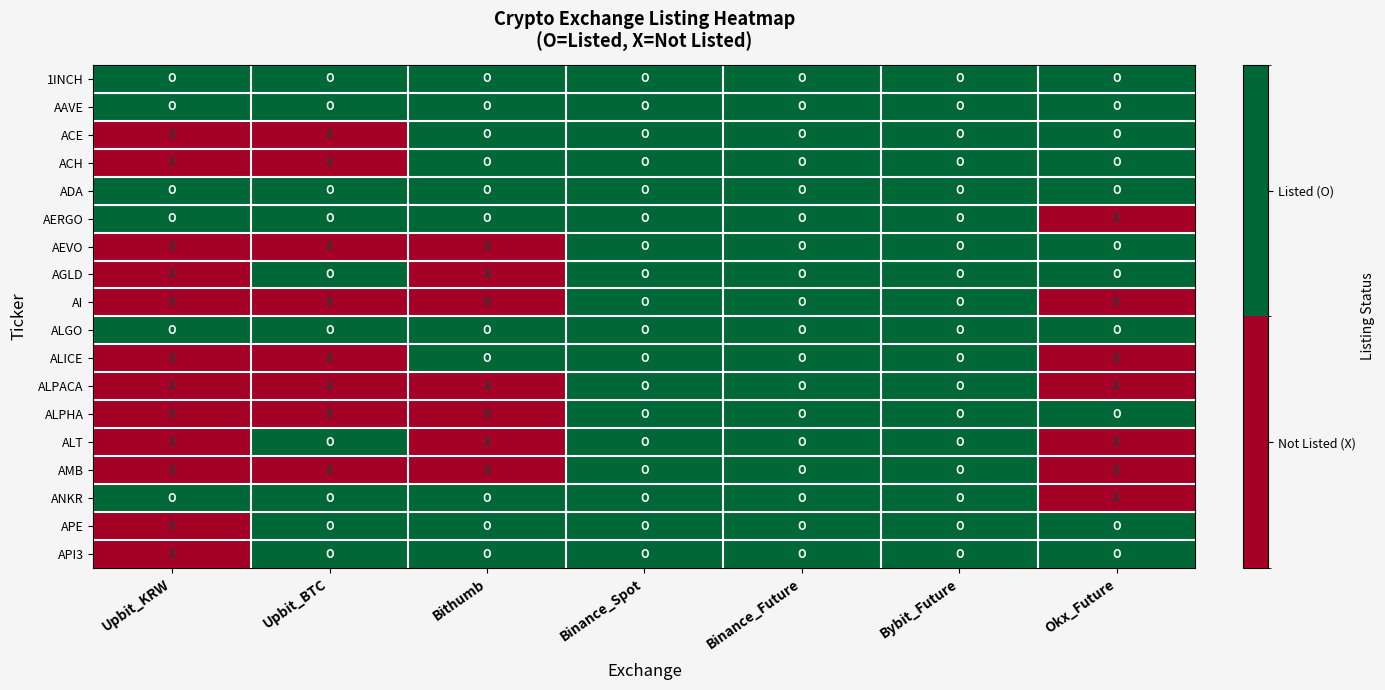

Reading left to right, what are all the values shown in this chart?

1INCH: Upbit_KRW=1	Upbit_BTC=1	Bithumb=1	Binance_Spot=1	Binance_Future=1	Bybit_Future=1	Okx_Future=1
AAVE: Upbit_KRW=1	Upbit_BTC=1	Bithumb=1	Binance_Spot=1	Binance_Future=1	Bybit_Future=1	Okx_Future=1
ACE: Upbit_KRW=0	Upbit_BTC=0	Bithumb=1	Binance_Spot=1	Binance_Future=1	Bybit_Future=1	Okx_Future=1
ACH: Upbit_KRW=0	Upbit_BTC=0	Bithumb=1	Binance_Spot=1	Binance_Future=1	Bybit_Future=1	Okx_Future=1
ADA: Upbit_KRW=1	Upbit_BTC=1	Bithumb=1	Binance_Spot=1	Binance_Future=1	Bybit_Future=1	Okx_Future=1
AERGO: Upbit_KRW=1	Upbit_BTC=1	Bithumb=1	Binance_Spot=1	Binance_Future=1	Bybit_Future=1	Okx_Future=0
AEVO: Upbit_KRW=0	Upbit_BTC=0	Bithumb=0	Binance_Spot=1	Binance_Future=1	Bybit_Future=1	Okx_Future=1
AGLD: Upbit_KRW=0	Upbit_BTC=1	Bithumb=0	Binance_Spot=1	Binance_Future=1	Bybit_Future=1	Okx_Future=1
AI: Upbit_KRW=0	Upbit_BTC=0	Bithumb=0	Binance_Spot=1	Binance_Future=1	Bybit_Future=1	Okx_Future=0
ALGO: Upbit_KRW=1	Upbit_BTC=1	Bithumb=1	Binance_Spot=1	Binance_Future=1	Bybit_Future=1	Okx_Future=1
ALICE: Upbit_KRW=0	Upbit_BTC=0	Bithumb=1	Binance_Spot=1	Binance_Future=1	Bybit_Future=1	Okx_Future=0
ALPACA: Upbit_KRW=0	Upbit_BTC=0	Bithumb=0	Binance_Spot=1	Binance_Future=1	Bybit_Future=1	Okx_Future=0
ALPHA: Upbit_KRW=0	Upbit_BTC=0	Bithumb=0	Binance_Spot=1	Binance_Future=1	Bybit_Future=1	Okx_Future=1
ALT: Upbit_KRW=0	Upbit_BTC=1	Bithumb=0	Binance_Spot=1	Binance_Future=1	Bybit_Future=1	Okx_Future=0
AMB: Upbit_KRW=0	Upbit_BTC=0	Bithumb=0	Binance_Spot=1	Binance_Future=1	Bybit_Future=1	Okx_Future=0
ANKR: Upbit_KRW=1	Upbit_BTC=1	Bithumb=1	Binance_Spot=1	Binance_Future=1	Bybit_Future=1	Okx_Future=0
APE: Upbit_KRW=0	Upbit_BTC=1	Bithumb=1	Binance_Spot=1	Binance_Future=1	Bybit_Future=1	Okx_Future=1
API3: Upbit_KRW=0	Upbit_BTC=1	Bithumb=1	Binance_Spot=1	Binance_Future=1	Bybit_Future=1	Okx_Future=1